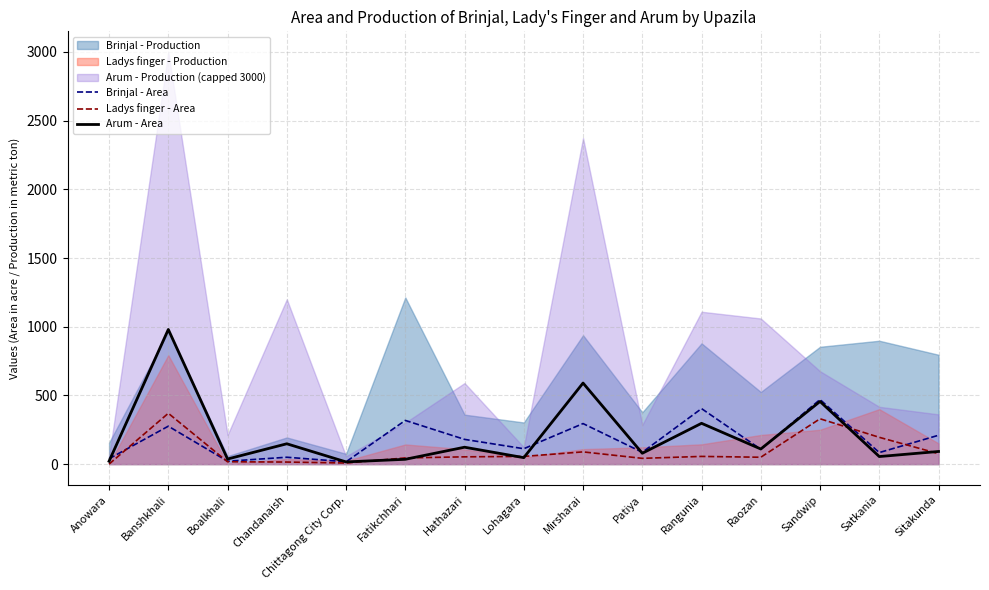

Between Fatikchhari and Sandwip, which is larger?

Sandwip